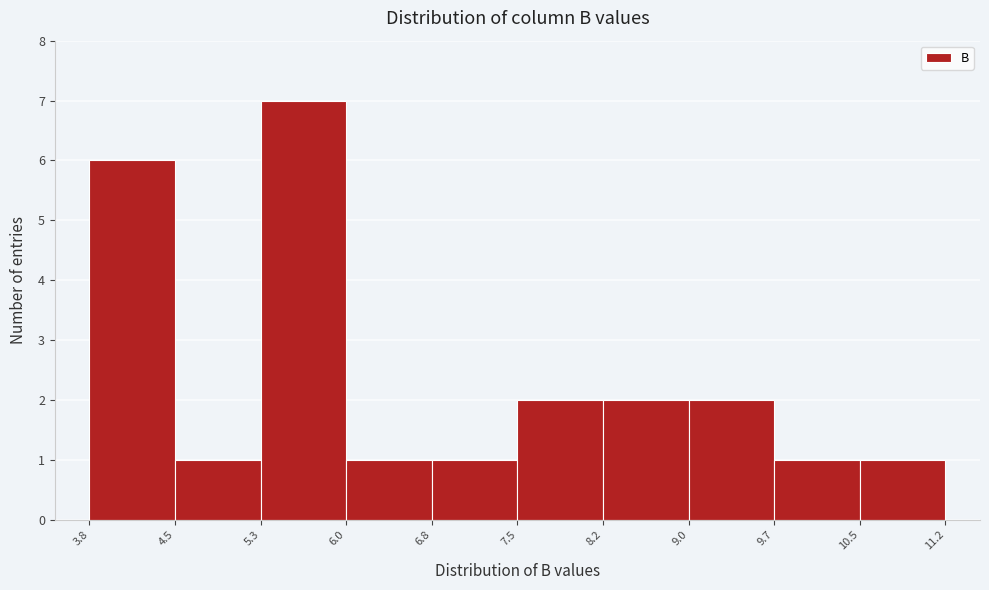

Reading left to right, list every bar in this chart as the range it spans on the x-axis followed by its height. The values are not printed on the chart, so give them approximately, as read against the axis.

3.8 to 4.5: 6
4.5 to 5.3: 1
5.3 to 6.0: 7
6.0 to 6.8: 1
6.8 to 7.5: 1
7.5 to 8.2: 2
8.2 to 9.0: 2
9.0 to 9.7: 2
9.7 to 10.5: 1
10.5 to 11.2: 1